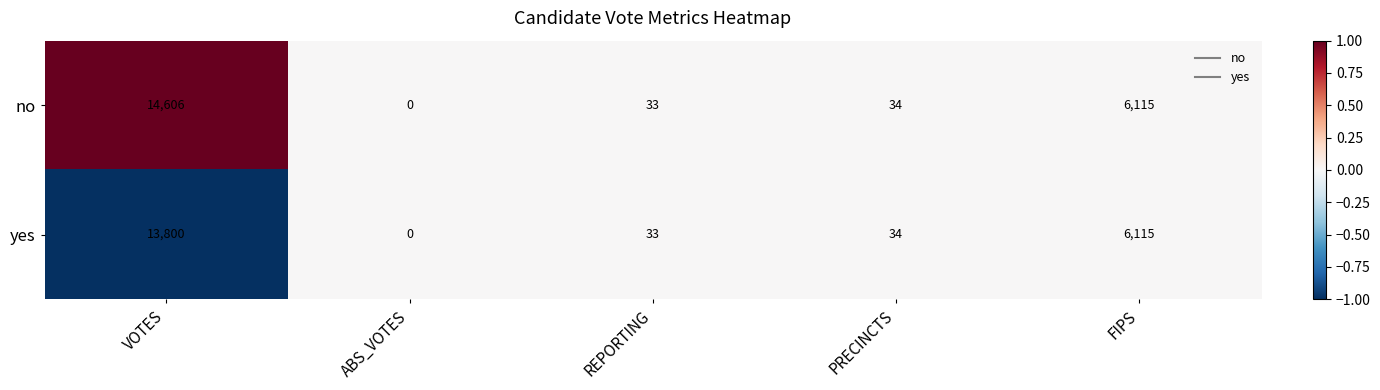

The value of yes at FIPS is 2907. True or false?

False